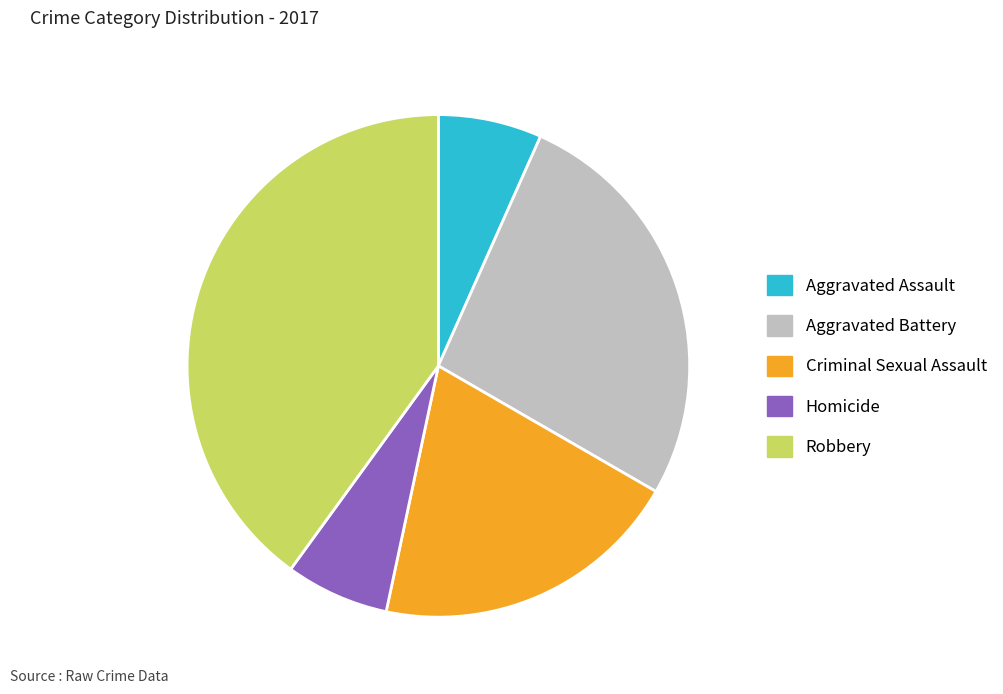

Count the number of slices in the pie.

5